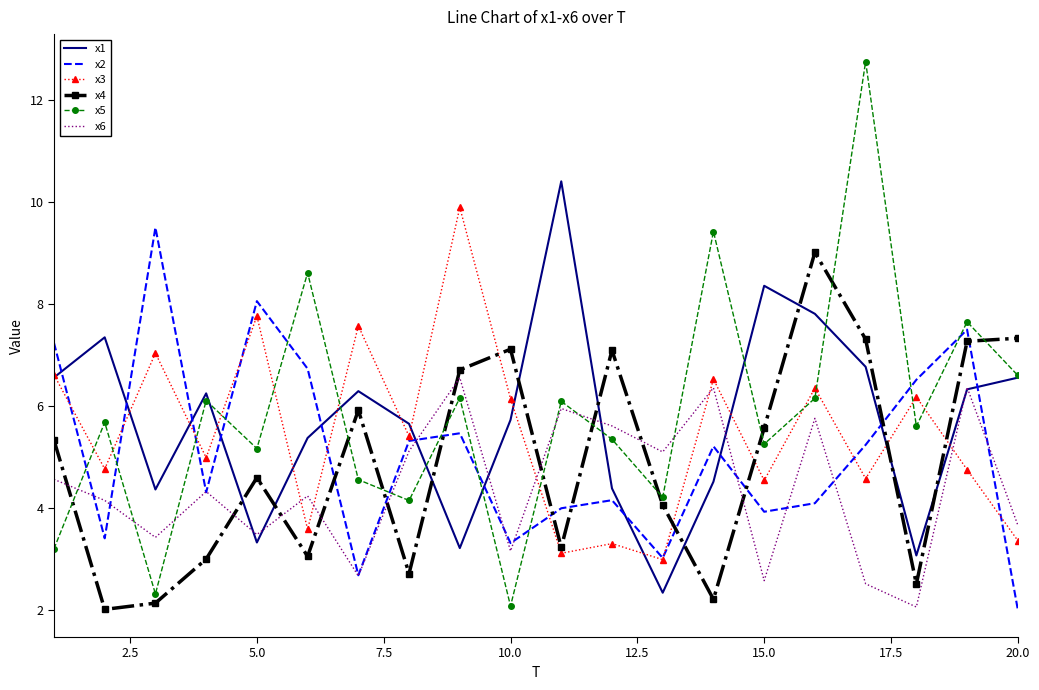

What are all the series names shown in the legend?

x1, x2, x3, x4, x5, x6